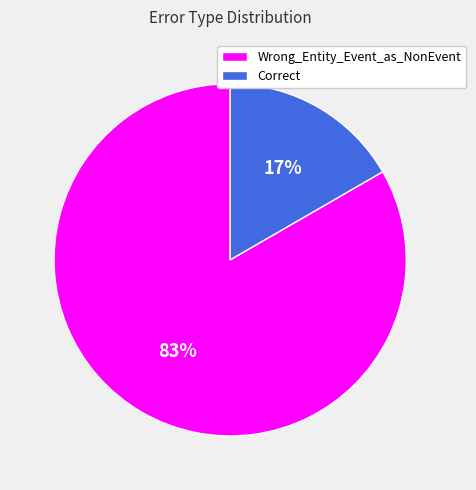

To the nearest percent, what is the average slice percentage?

50%